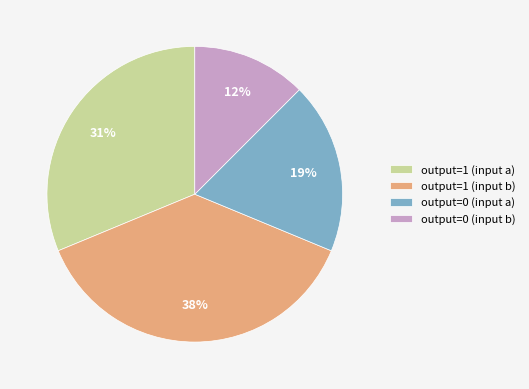

The output=0 (input a) slice represents 19% of the pie. True or false?

True